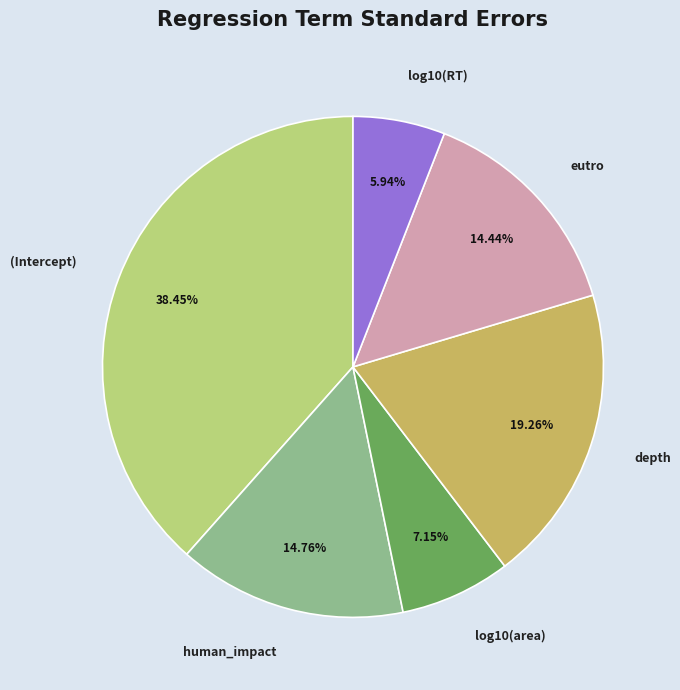

Does human_impact represent more than half of the total?

No